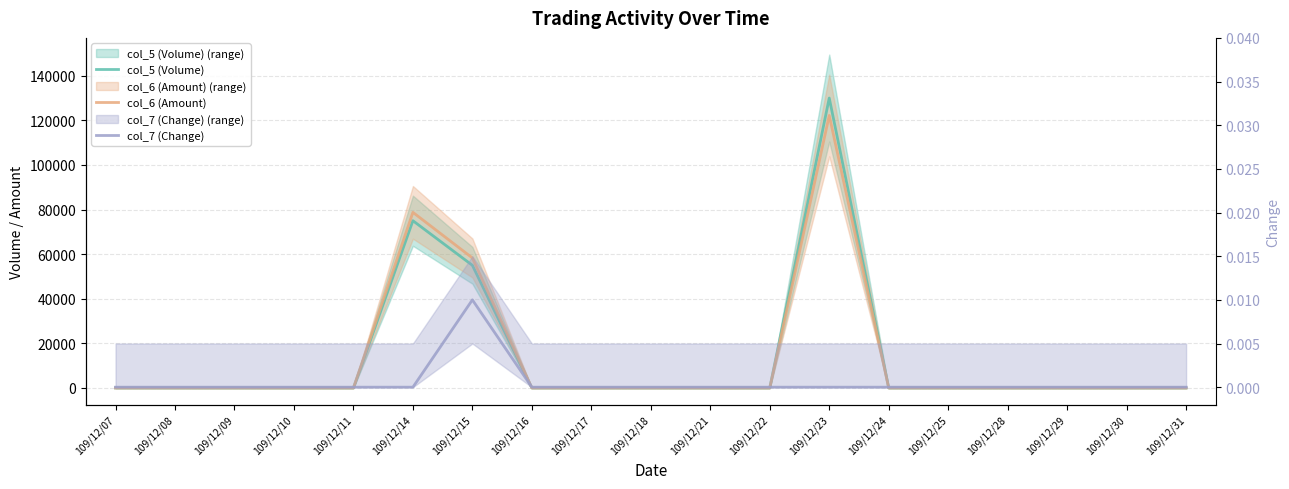

How many interior local peaks does the col_5 (Volume) series have?

2